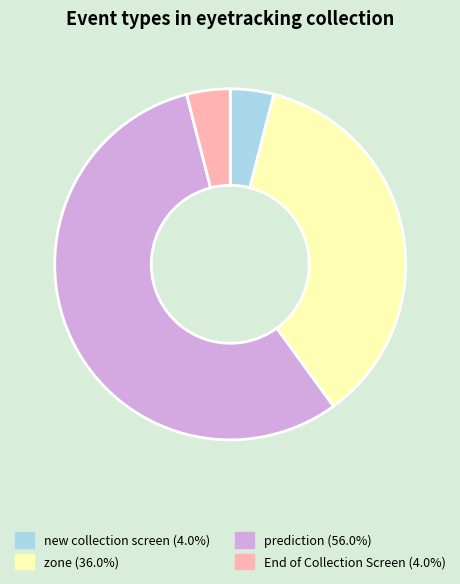

Which slice is the largest?

prediction